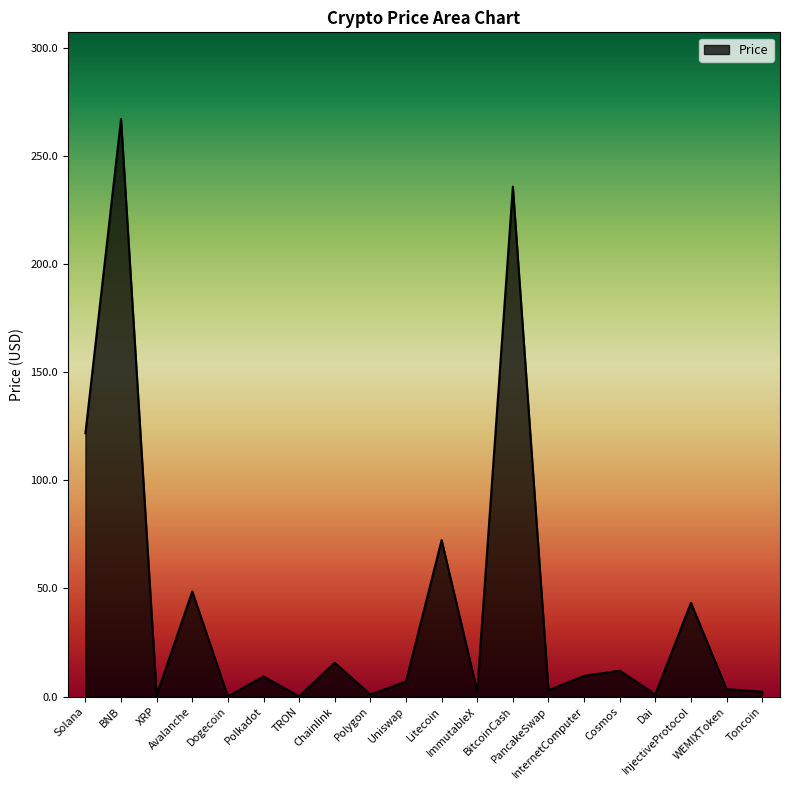

What value does the data have at InternetComputer?

9.6